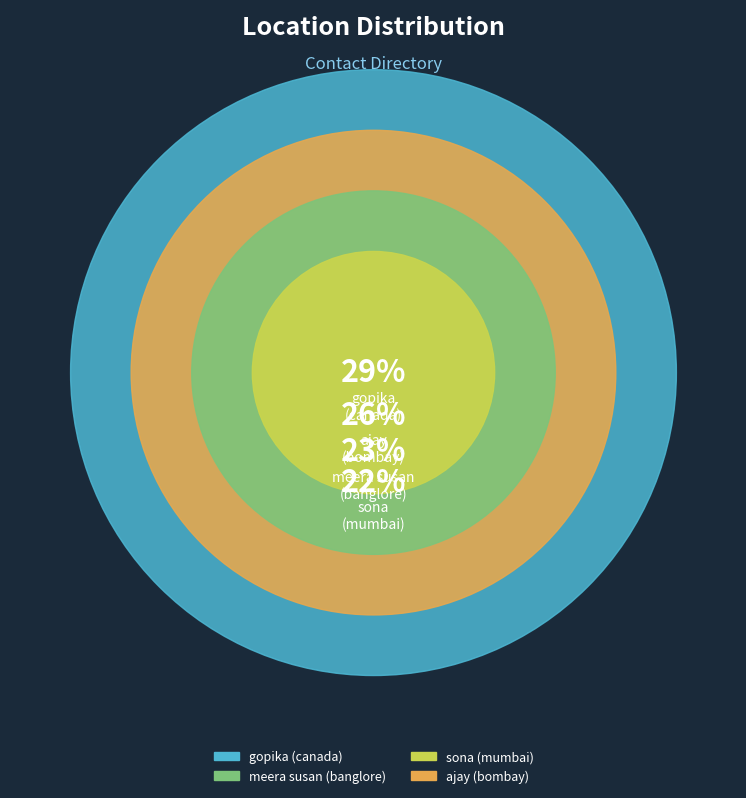

Is it true that banglore is 23% of the pie?

True